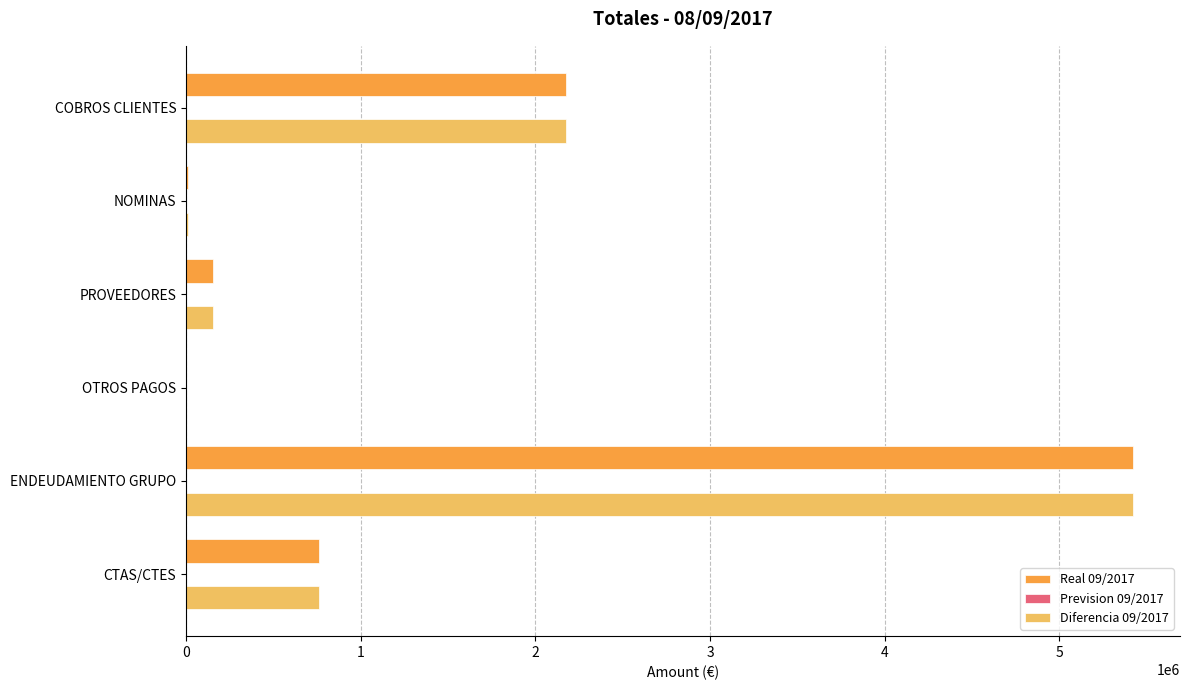

What is the highest value of the Diferencia 09/2017 series?

5418894.9